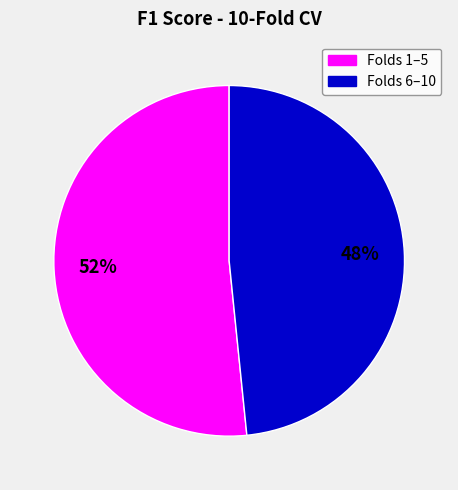

Is there a majority slice in this chart?

Yes